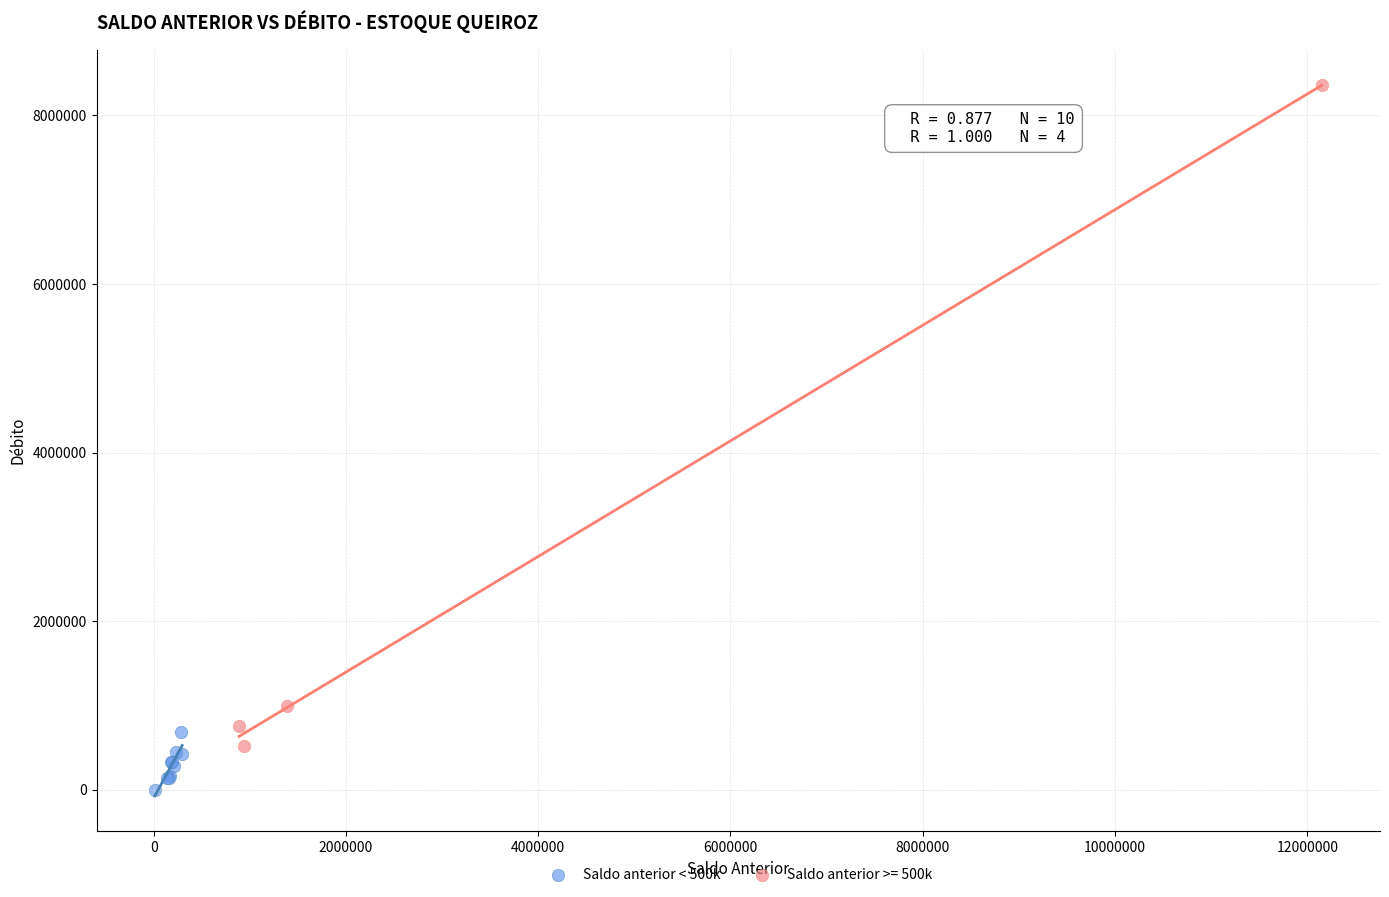

Which series reaches the minimum Y coordinate?

Saldo anterior < 500k